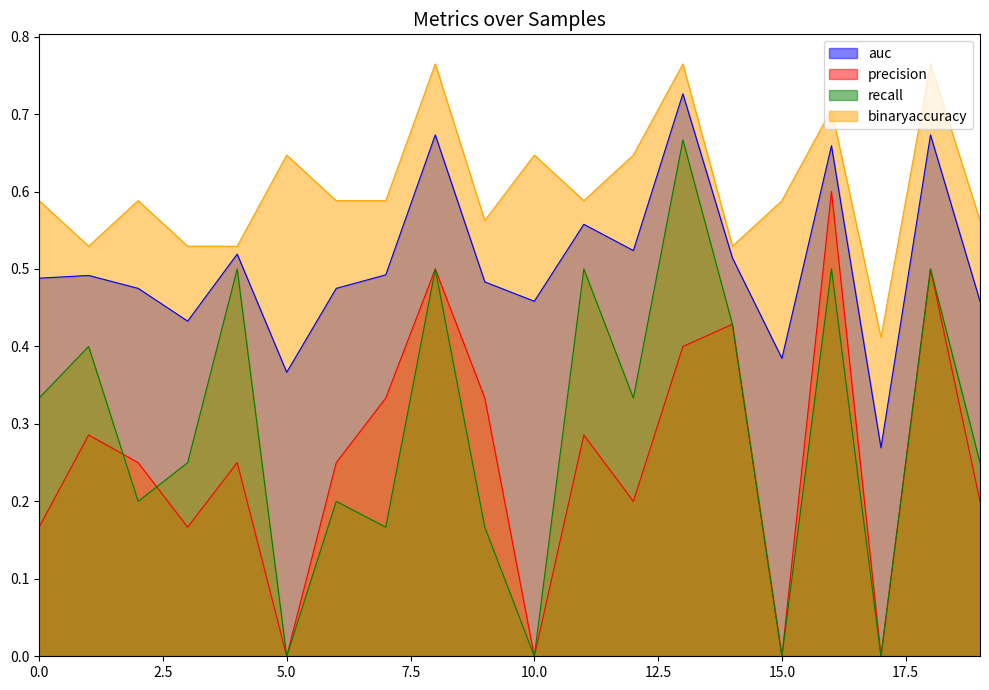

What is the approximate value of recall at 11?

0.5